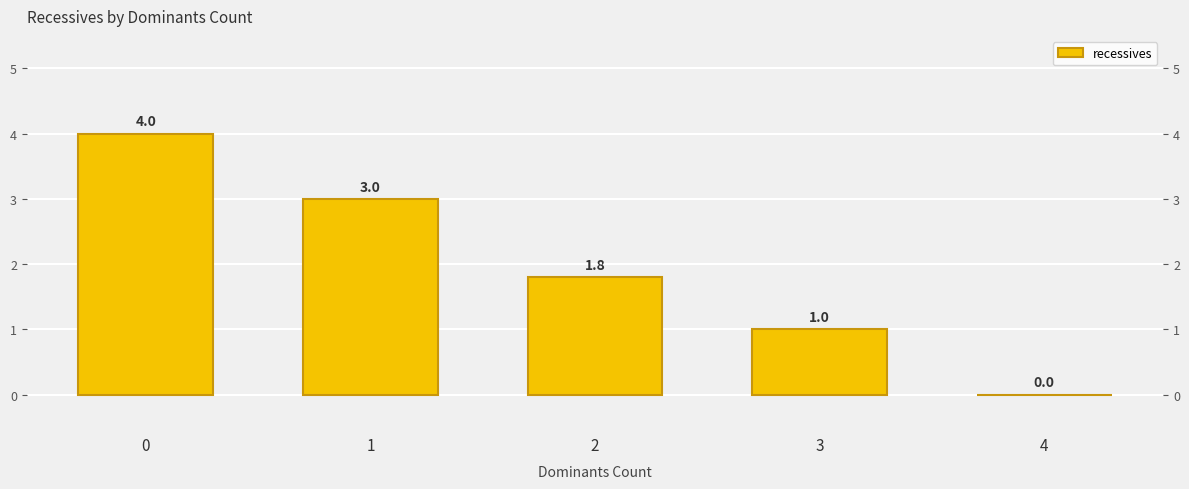

Rank the categories by value from highest to lowest.

0, 1, 2, 3, 4